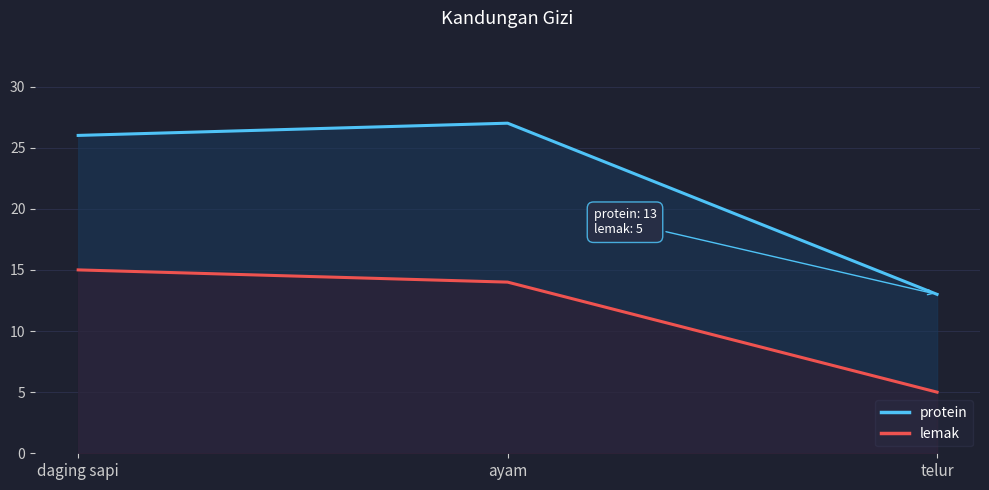

Reading left to right, extract all data points from this chart.

protein: daging sapi=26	ayam=27	telur=13
lemak: daging sapi=15	ayam=14	telur=5